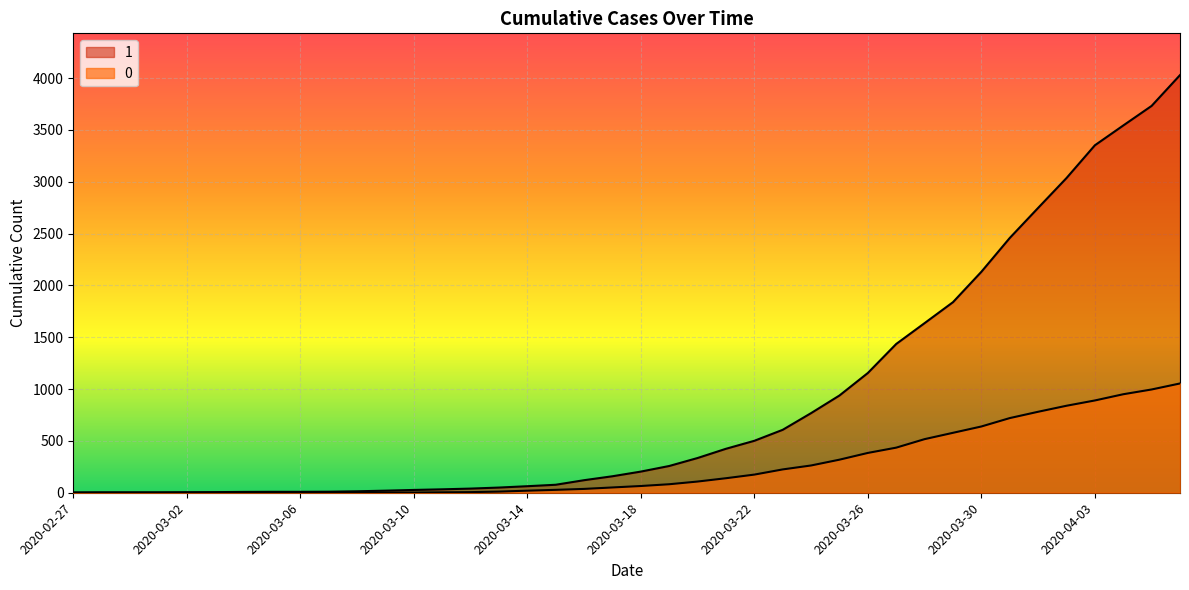

What is the label of the 31st point from the right?

2020-03-07